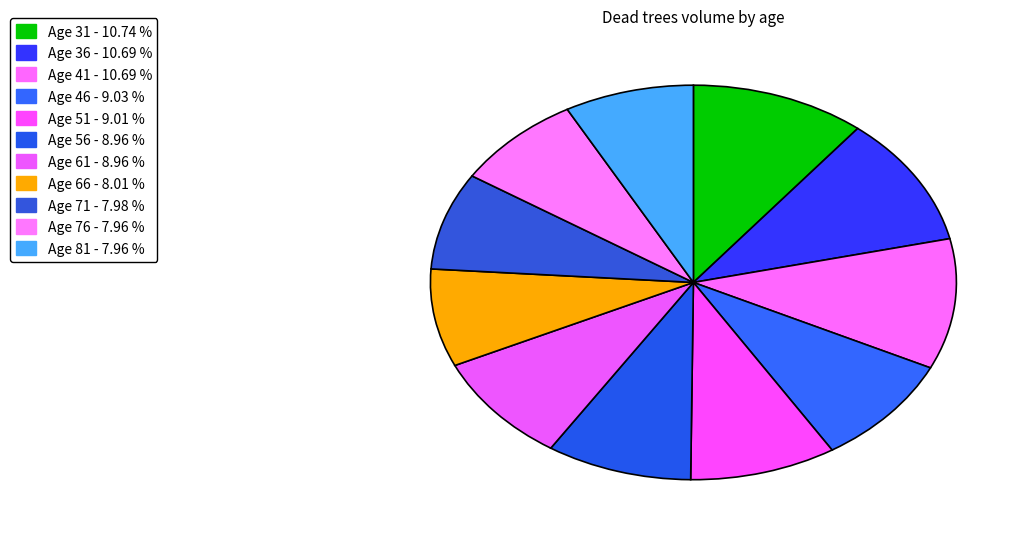

Count the number of slices in the pie.

11